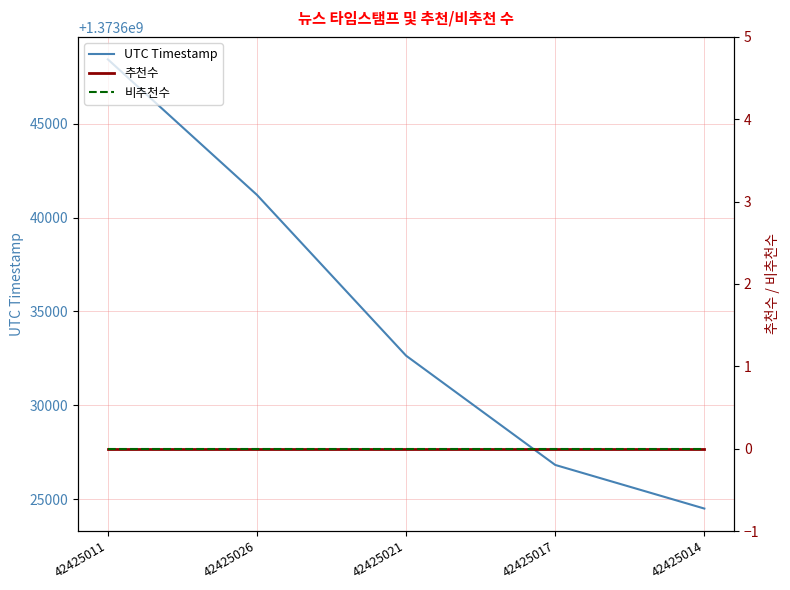

True or false: 추천수 and UTC Timestamp intersect in this chart.

False